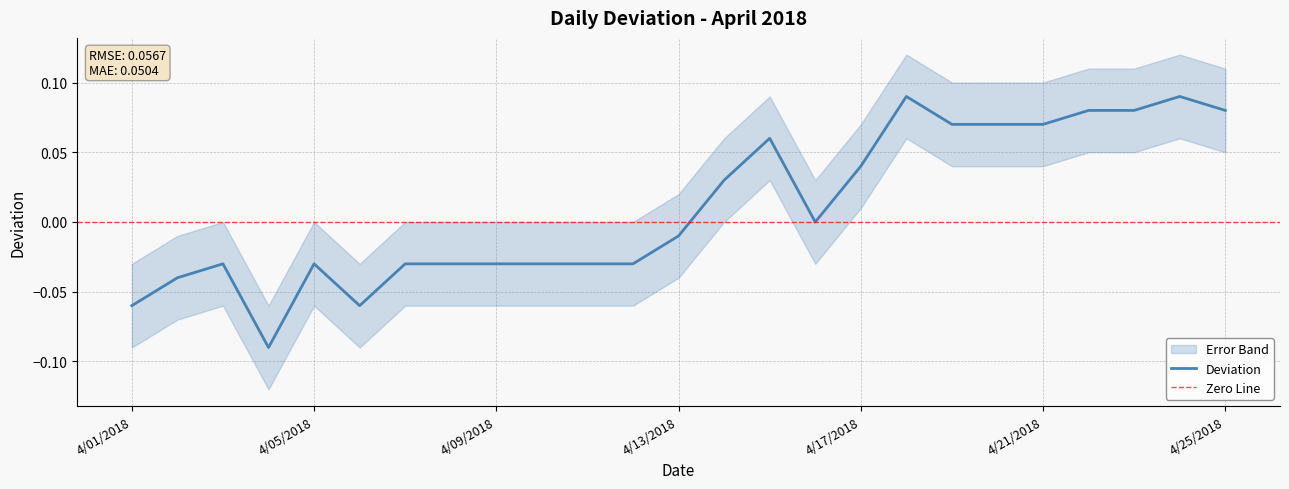

Between 4/16/2018 and 4/09/2018, which is larger?

4/16/2018